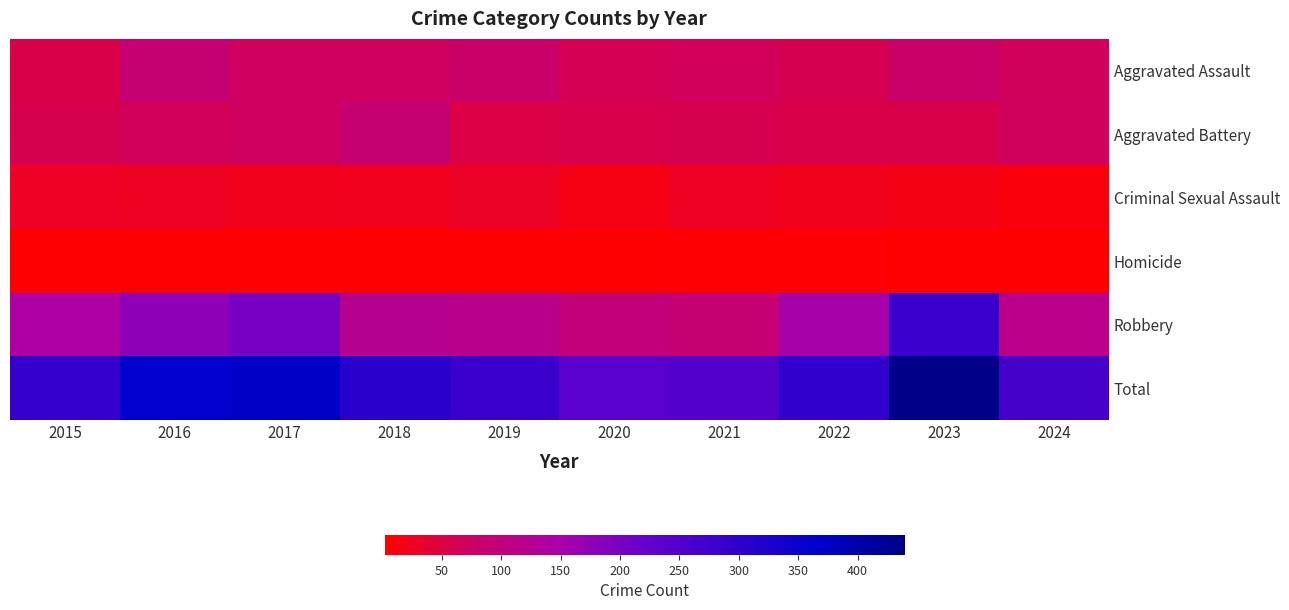

Reading right to left, what are all the values shown in this chart?

Aggravated Assault: 2024=68	2023=79	2022=61	2021=66	2020=62	2019=80	2018=72	2017=72	2016=88	2015=56
Aggravated Battery: 2024=70	2023=56	2022=56	2021=60	2020=57	2019=53	2018=86	2017=71	2016=66	2015=60
Criminal Sexual Assault: 2024=12	2023=18	2022=21	2021=26	2020=16	2019=31	2018=24	2017=22	2016=26	2015=29
Homicide: 2024=2	2023=3	2022=7	2021=6	2020=5	2019=4	2018=4	2017=4	2016=4	2015=5
Robbery: 2024=114	2023=284	2022=151	2021=88	2020=97	2019=116	2018=121	2017=202	2016=178	2015=139
Total: 2024=266	2023=440	2022=296	2021=246	2020=237	2019=284	2018=307	2017=371	2016=362	2015=289